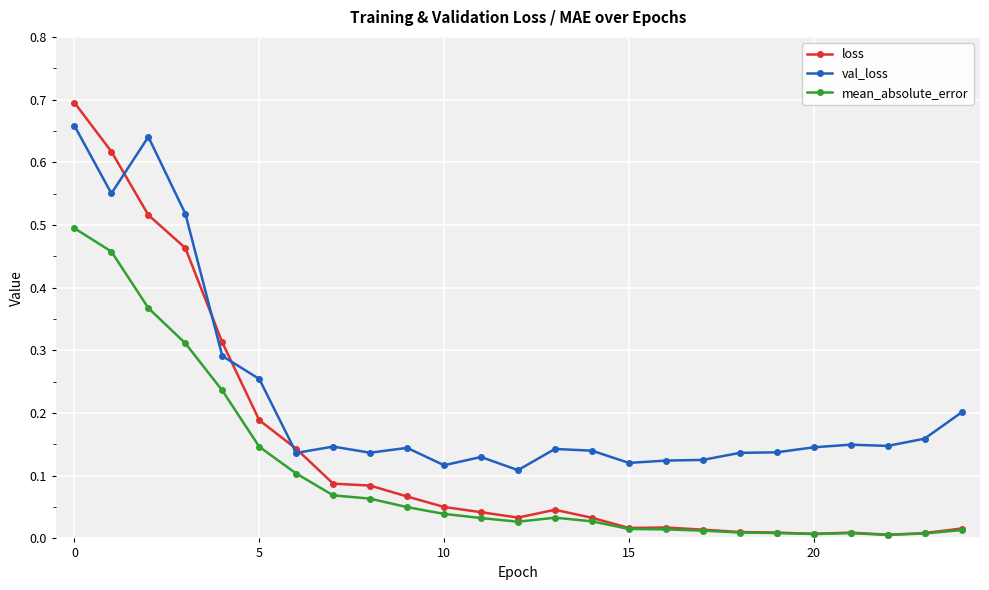

Rank the series by their maximum value, from lowest to highest.

mean_absolute_error, val_loss, loss